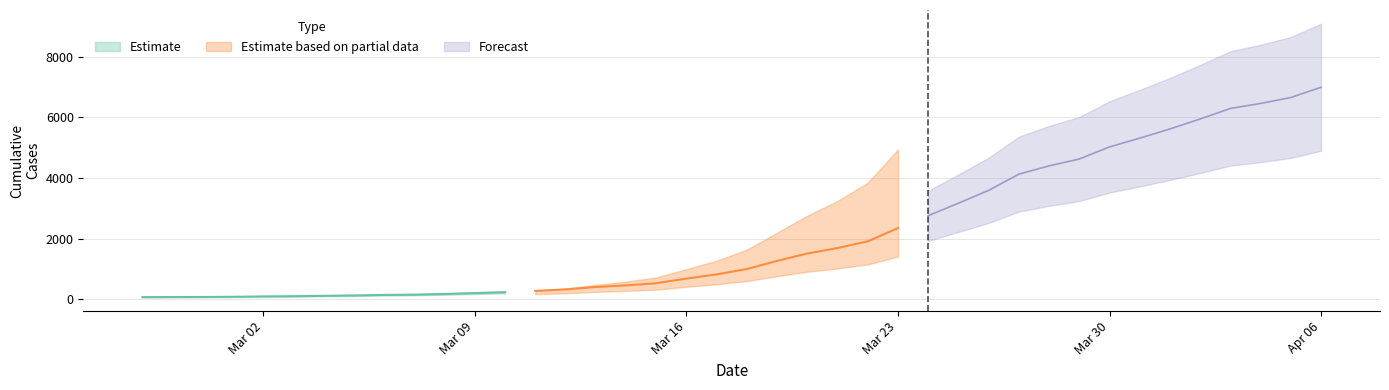

At which category does the chart reach its minimum across all series?

2020-02-27